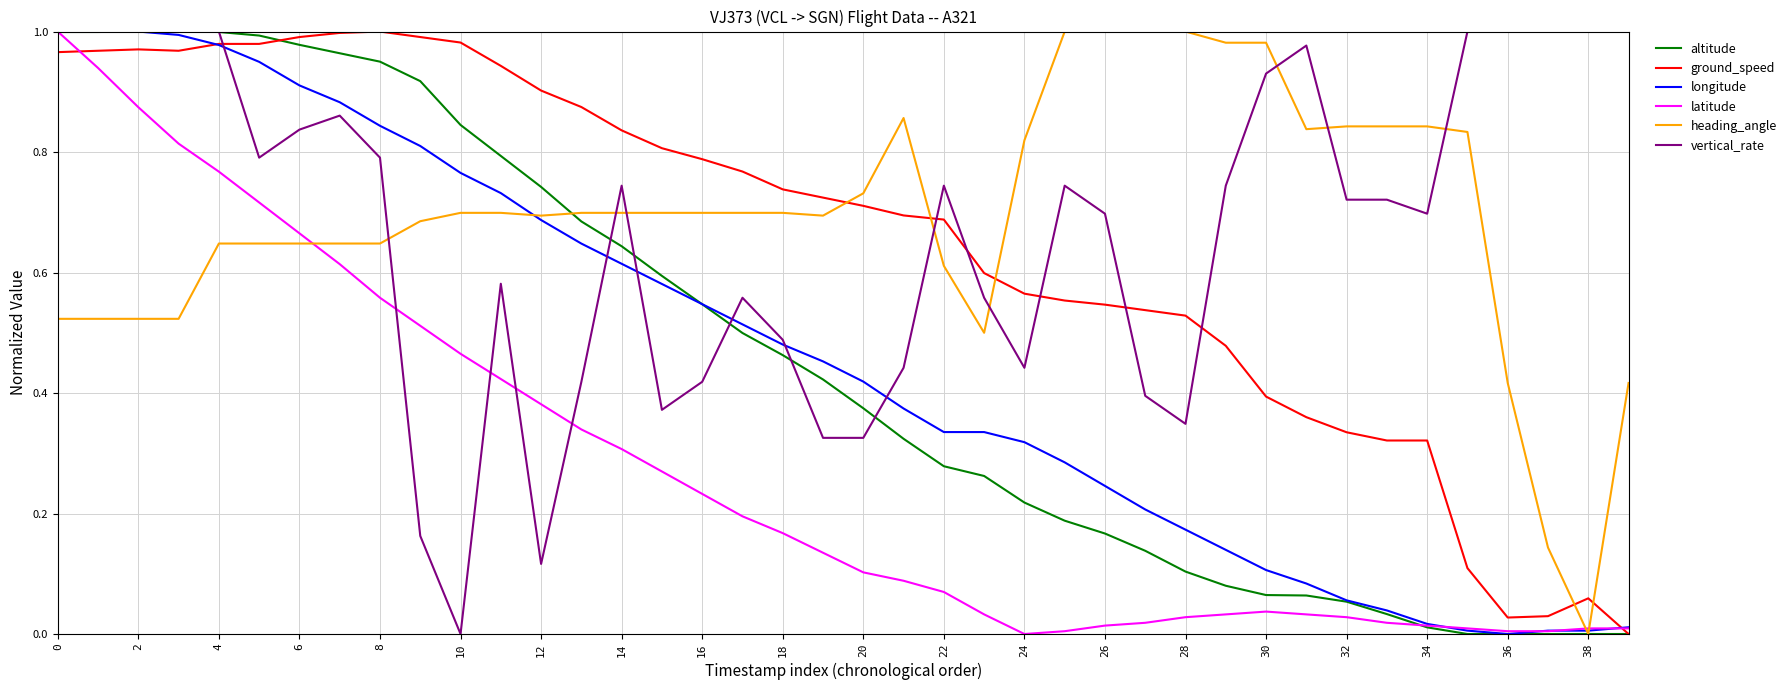

What are all the series names shown in the legend?

altitude, ground_speed, longitude, latitude, heading_angle, vertical_rate